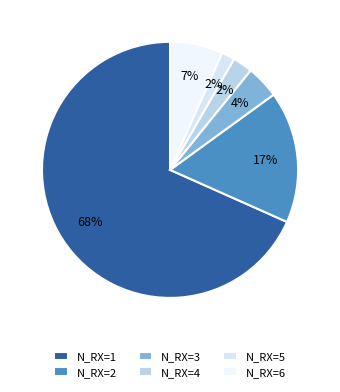

True or false: N_RX=5 accounts for 2% of the total.

True